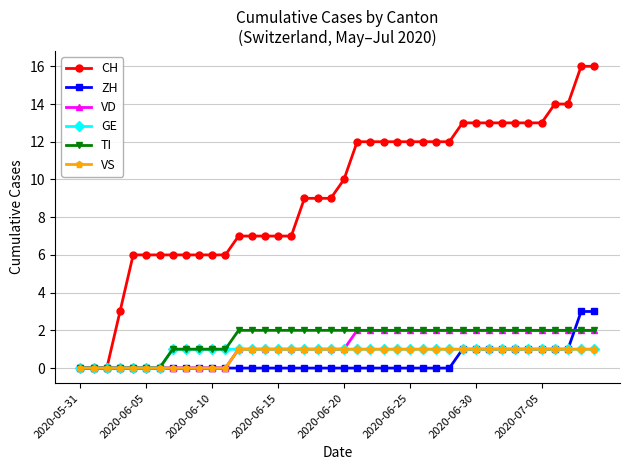

Reading left to right, list all the values displayed in this chart.

CH: 0	0	0	3	6	6	6	6	6	6	6	6	7	7	7	7	7	9	9	9	10	12	12	12	12	12	12	12	12	13	13	13	13	13	13	13	14	14	16	16
ZH: 0	0	0	0	0	0	0	0	0	0	0	0	0	0	0	0	0	0	0	0	0	0	0	0	0	0	0	0	0	1	1	1	1	1	1	1	1	1	3	3
VD: 0	0	0	0	0	0	0	0	0	0	0	0	1	1	1	1	1	1	1	1	1	2	2	2	2	2	2	2	2	2	2	2	2	2	2	2	2	2	2	2
GE: 0	0	0	0	0	0	0	1	1	1	1	1	1	1	1	1	1	1	1	1	1	1	1	1	1	1	1	1	1	1	1	1	1	1	1	1	1	1	1	1
TI: 0	0	0	0	0	0	0	1	1	1	1	1	2	2	2	2	2	2	2	2	2	2	2	2	2	2	2	2	2	2	2	2	2	2	2	2	2	2	2	2
VS: 0	0	0	0	0	0	0	0	0	0	0	0	1	1	1	1	1	1	1	1	1	1	1	1	1	1	1	1	1	1	1	1	1	1	1	1	1	1	1	1